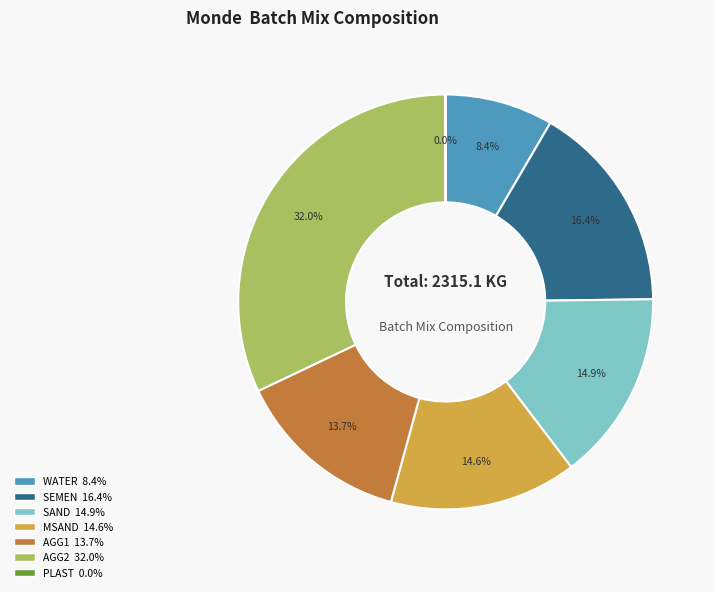

Does any single category account for the majority?

No